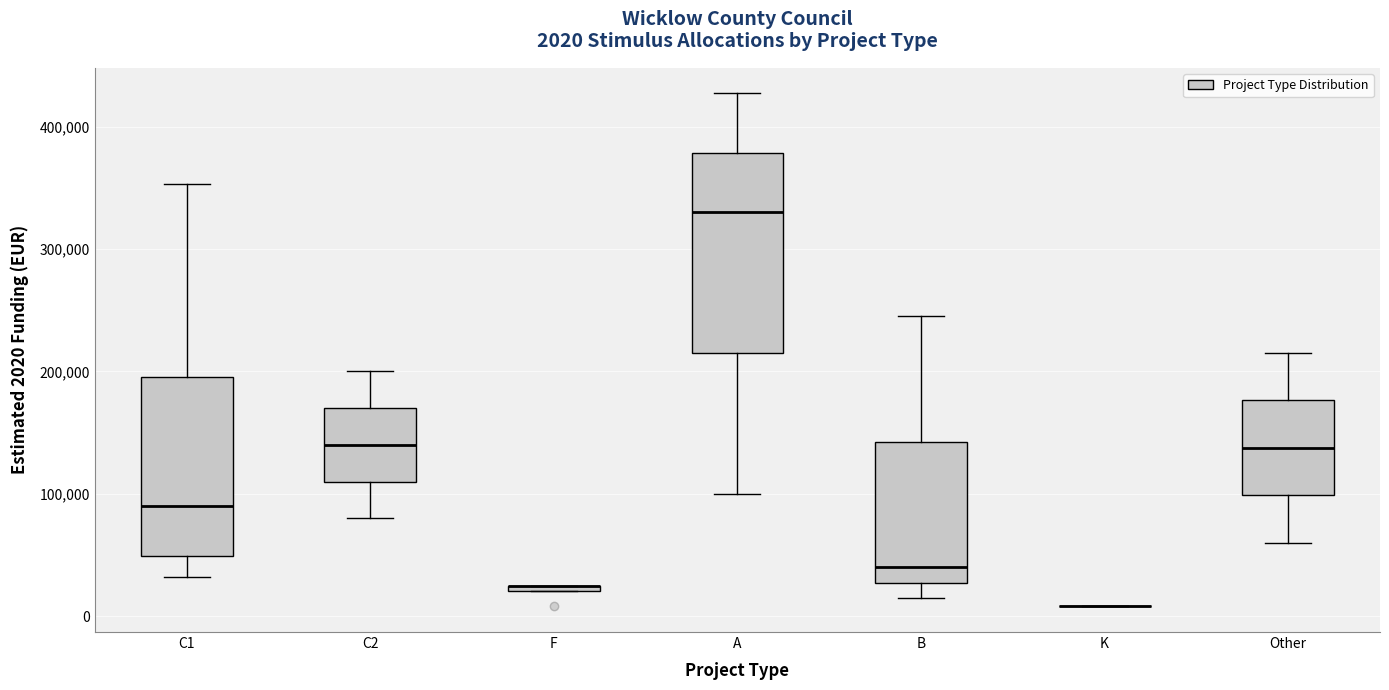

Comparing the boxes themselves (not the whiskers), which one is the tallest?

A